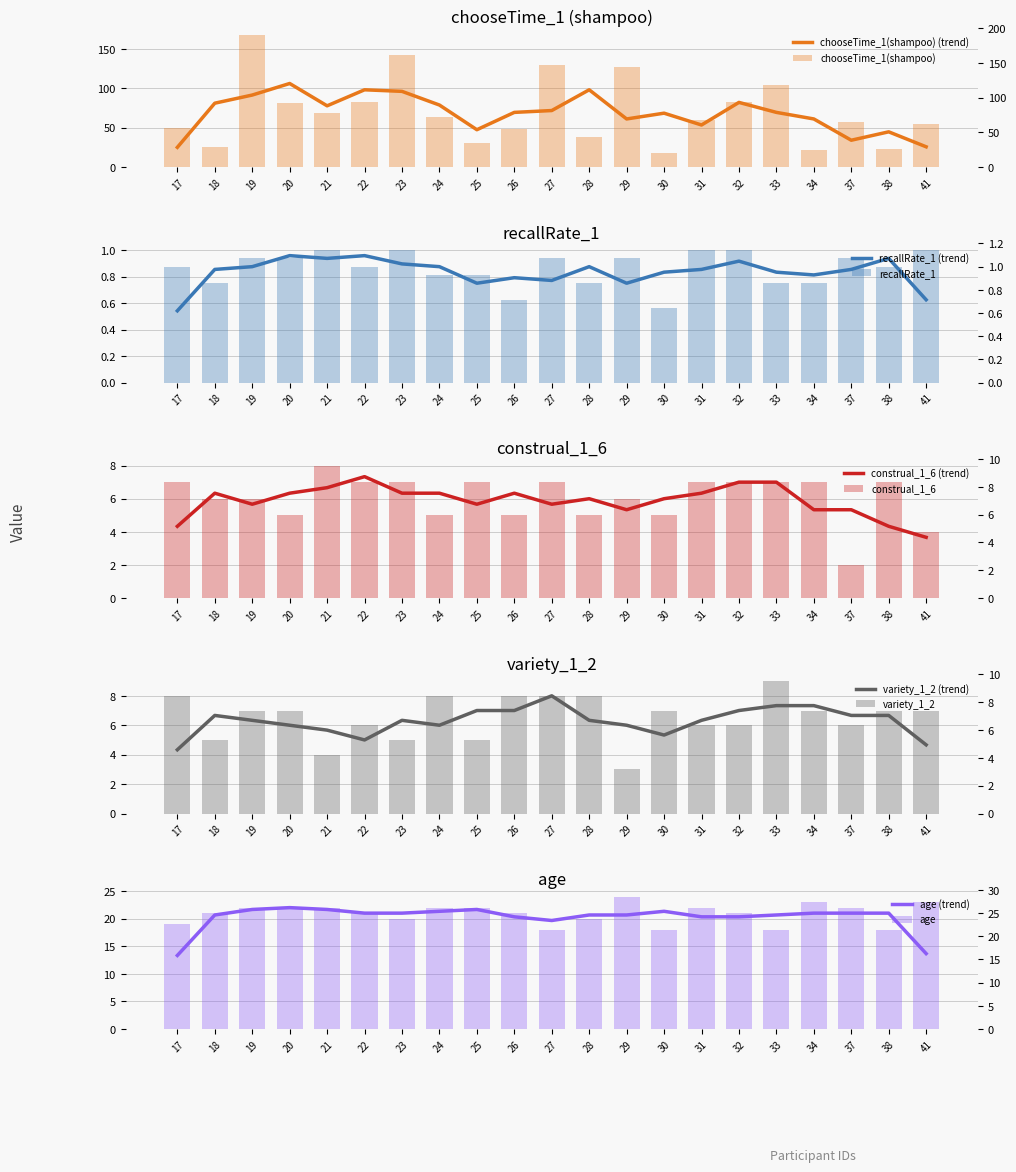

Which series has the largest total across all categories?

chooseTime_1(shampoo)